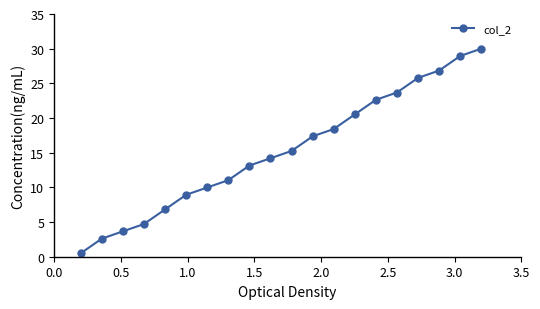

What is the maximum value shown in the chart?

30.0